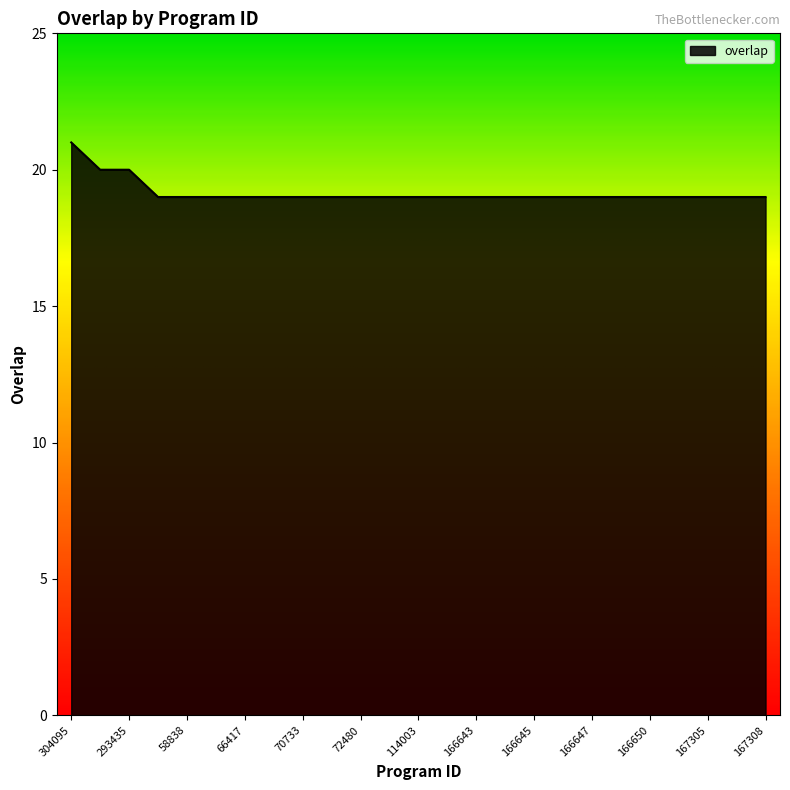

What is the maximum value shown in the chart?

21